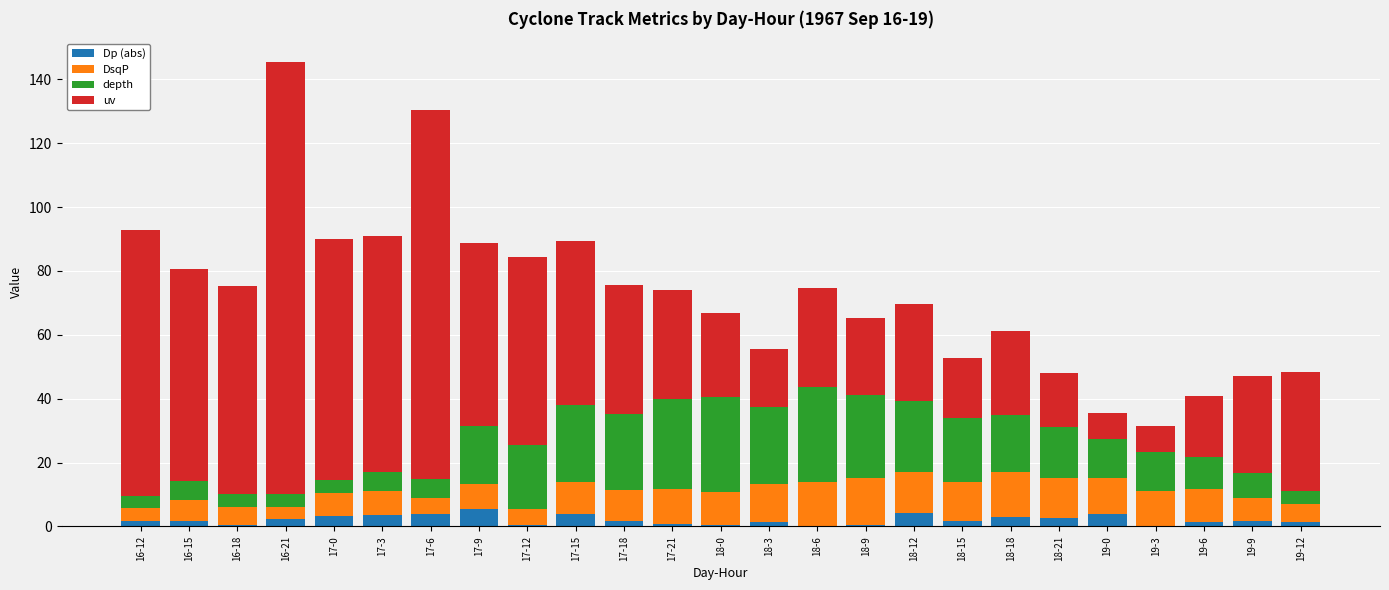

At which category is the sum across all series the highest?

16-21